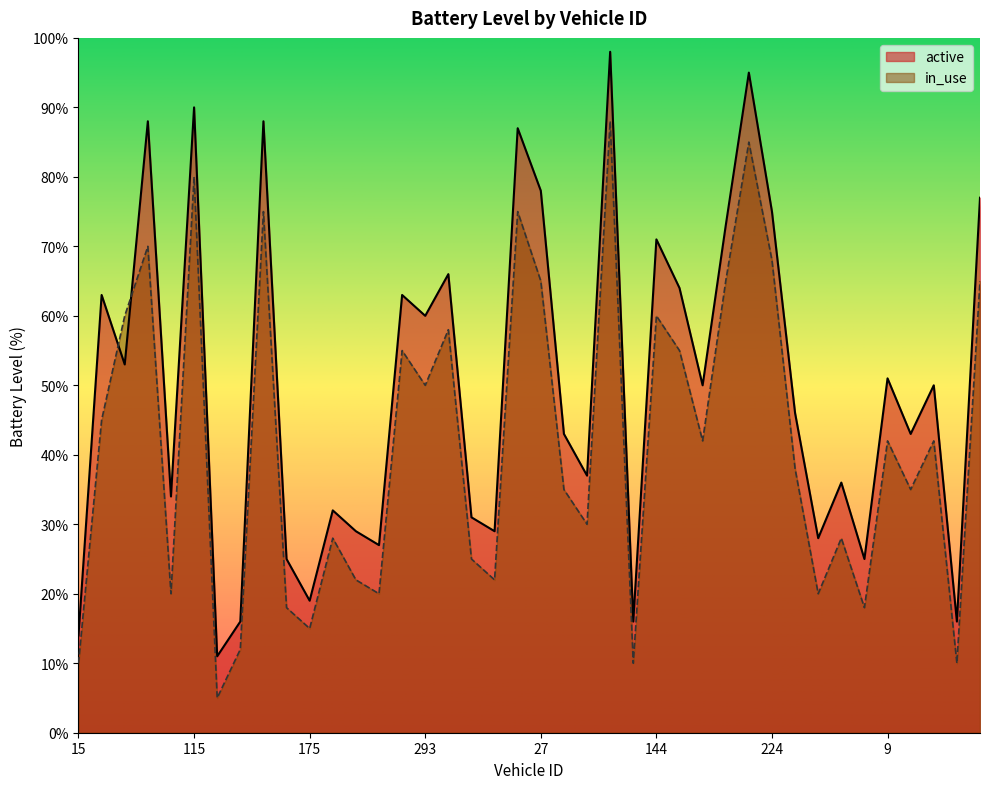

Which series ends up on top after the final intersection of in_use and active?

active